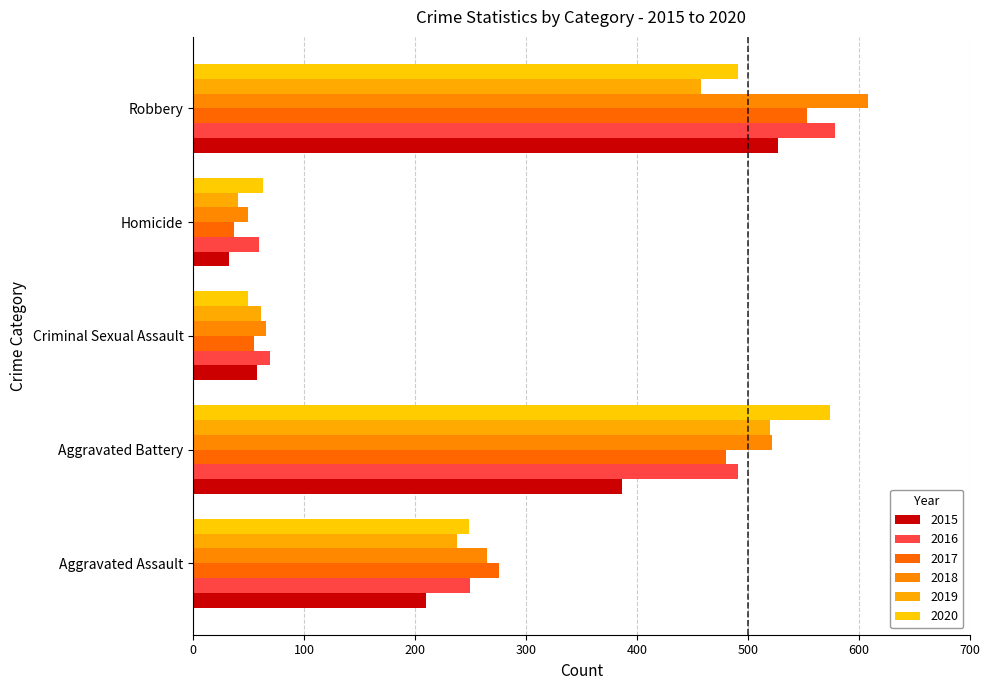

What is the difference between the maximum and minimum values in the 2018 series?

559